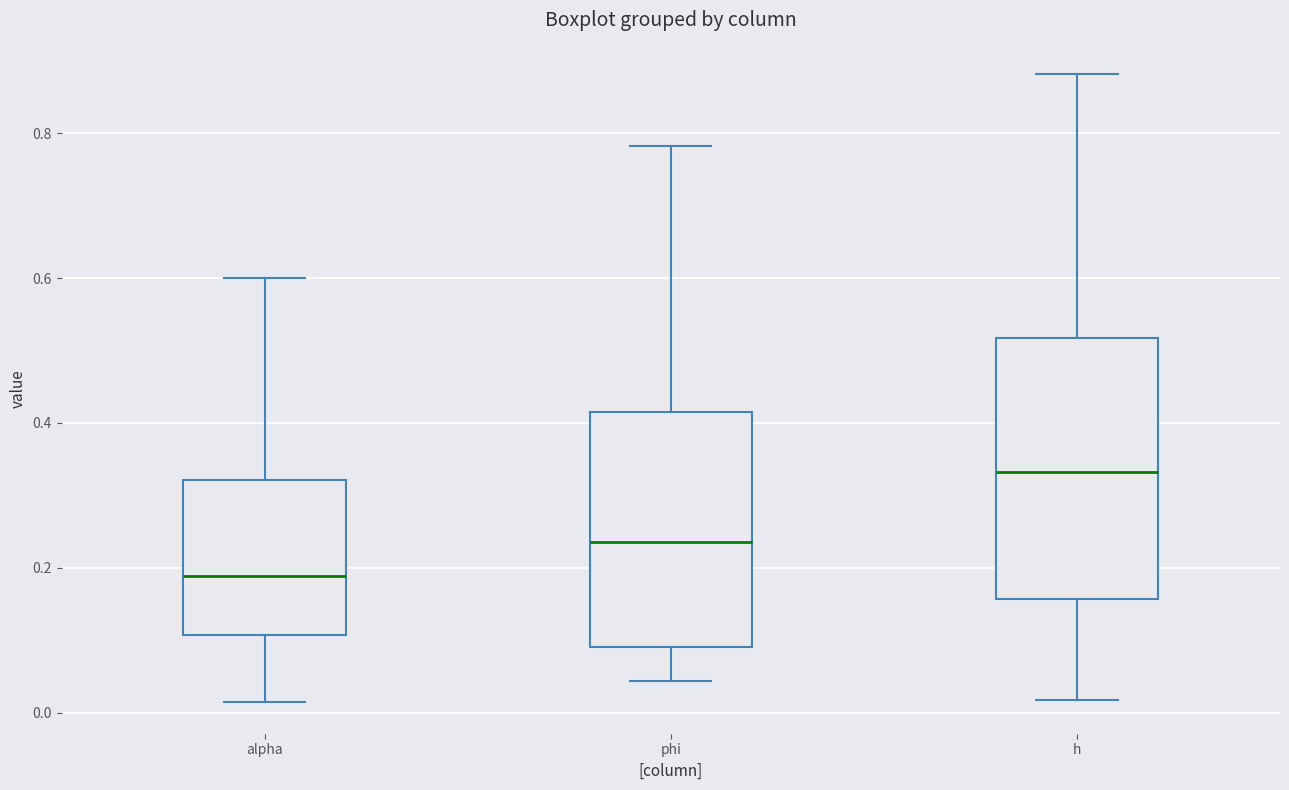

Which box's median line is the highest?

h